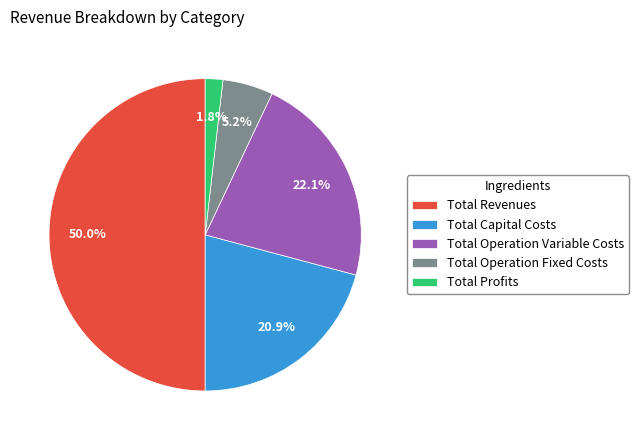

What percentage do Total Operation Variable Costs and Total Operation Fixed Costs together represent?

27.3%